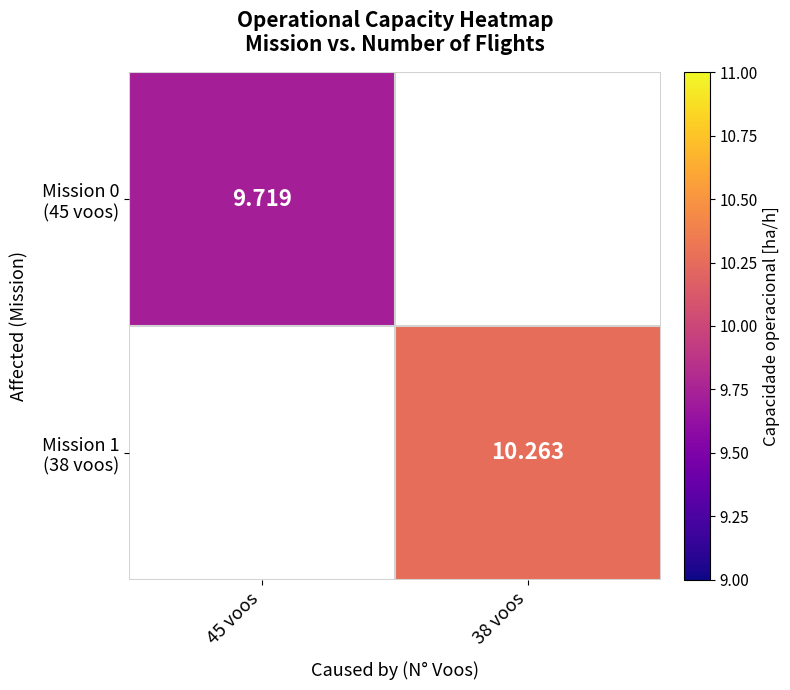

Which has a higher value, 45 voos or 38 voos?

38 voos